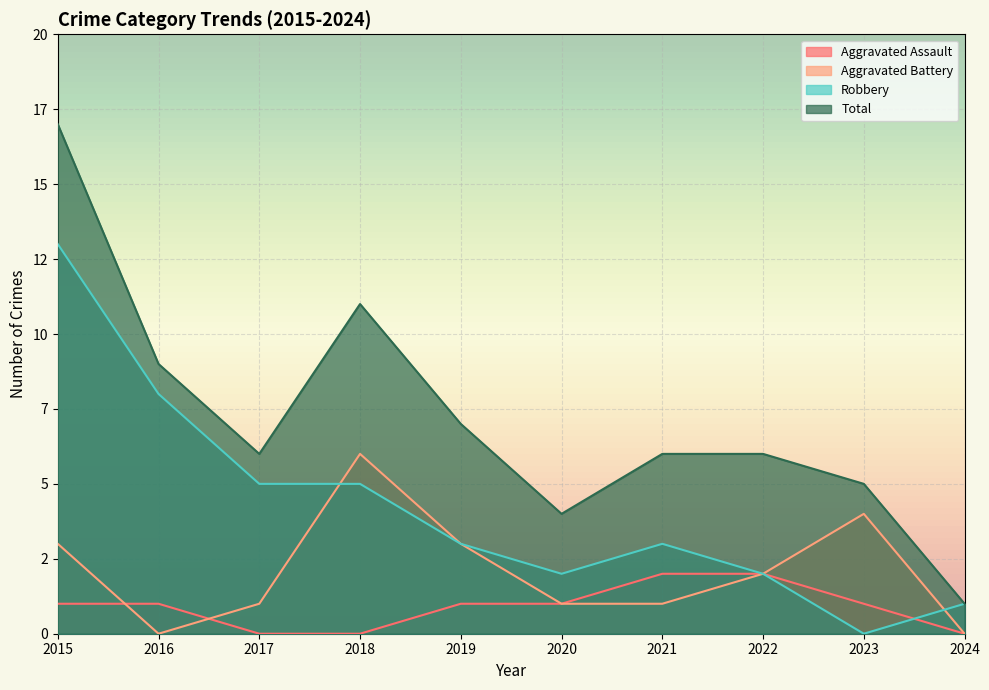

At which category does the chart reach its peak across all series?

2015